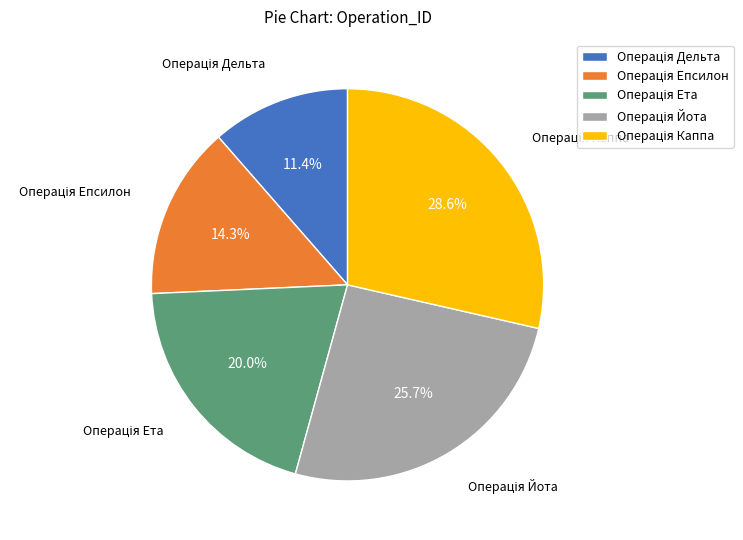

Does any single category account for the majority?

No